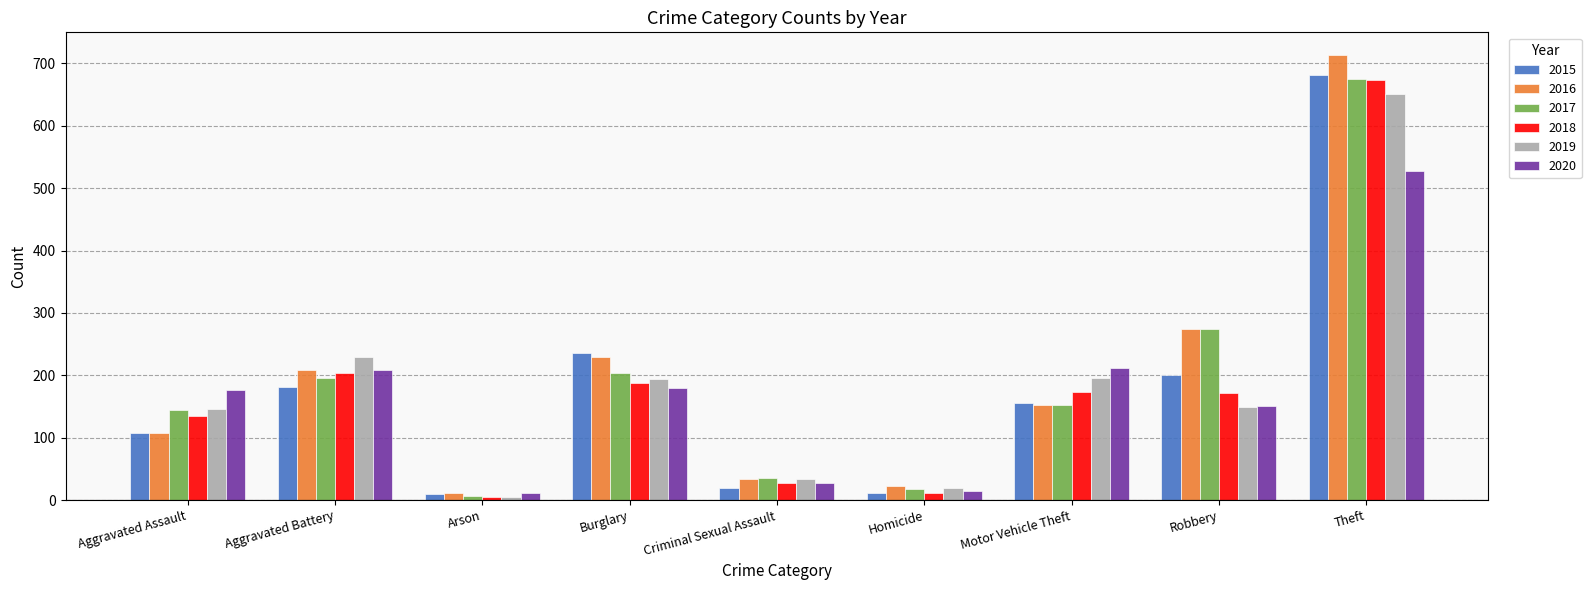

Is the value of 2020 at Aggravated Assault greater than the value of 2017 at Burglary?

No